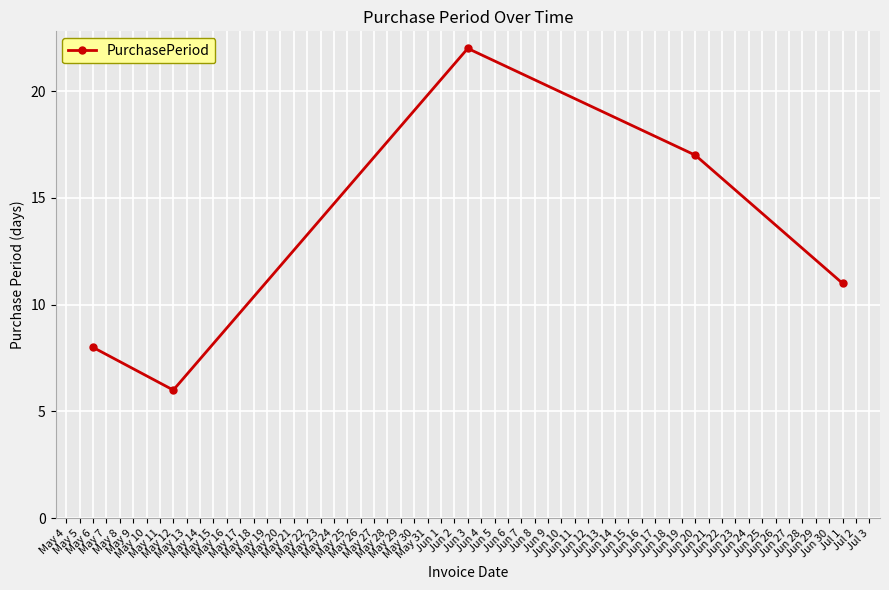

Reading right to left, what are all the values shown in this chart?

11	17	22	6	8